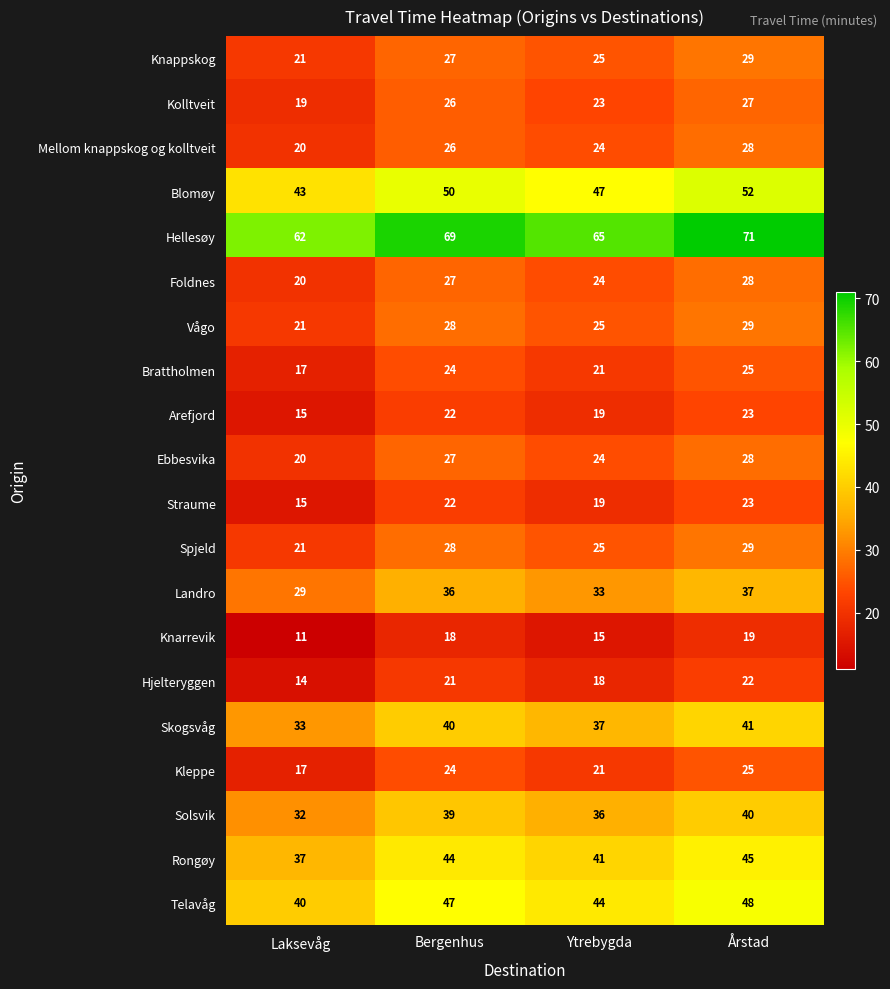

What is the difference between the highest and lowest values at Årstad?

52